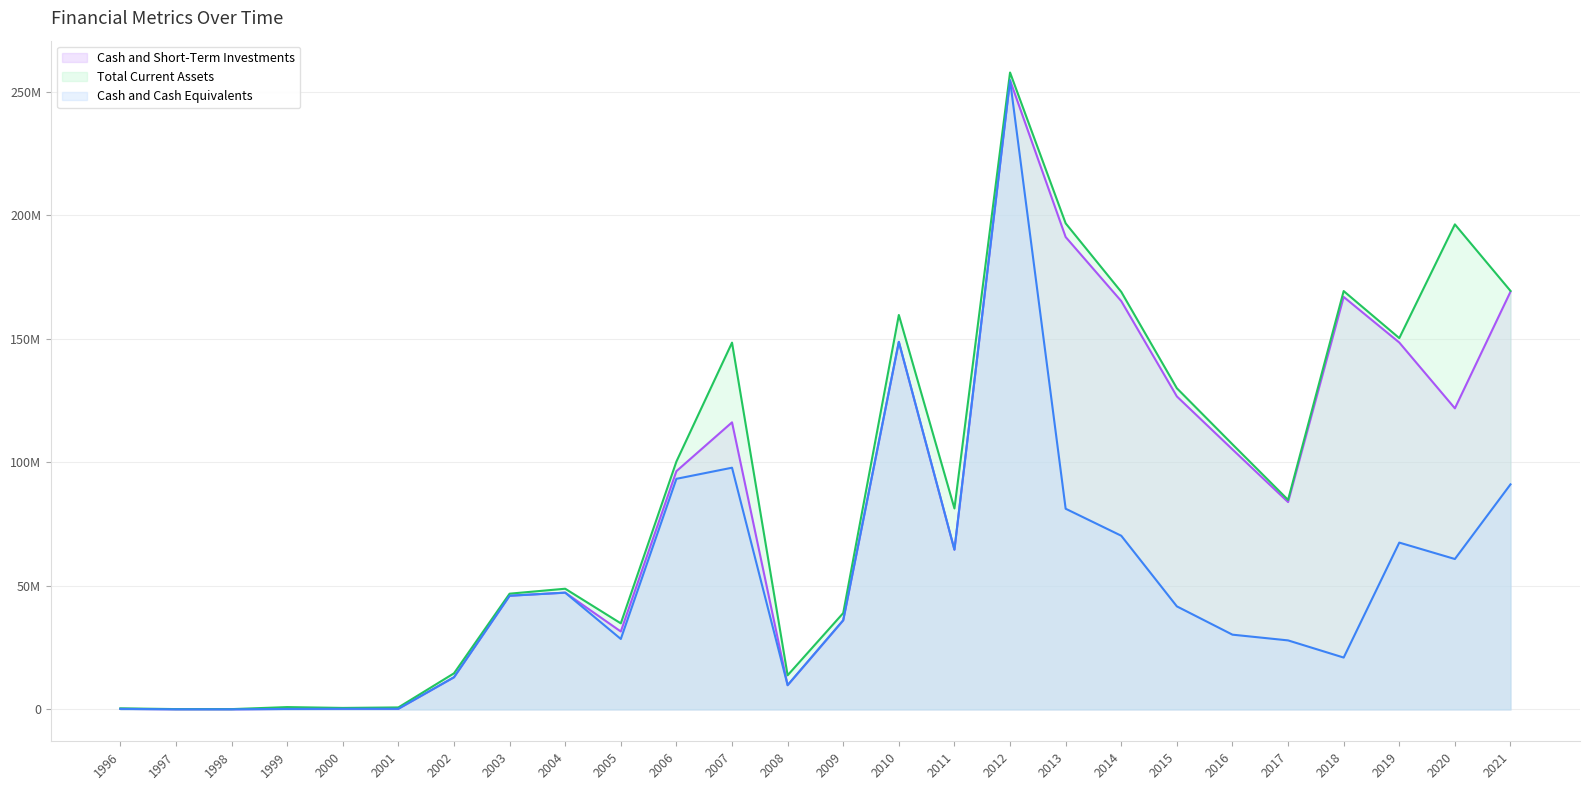

Rank the series by their maximum value, from lowest to highest.

Cash and Short-Term Investments (line), Cash and Cash Equivalents (line), Total Current Assets (line)